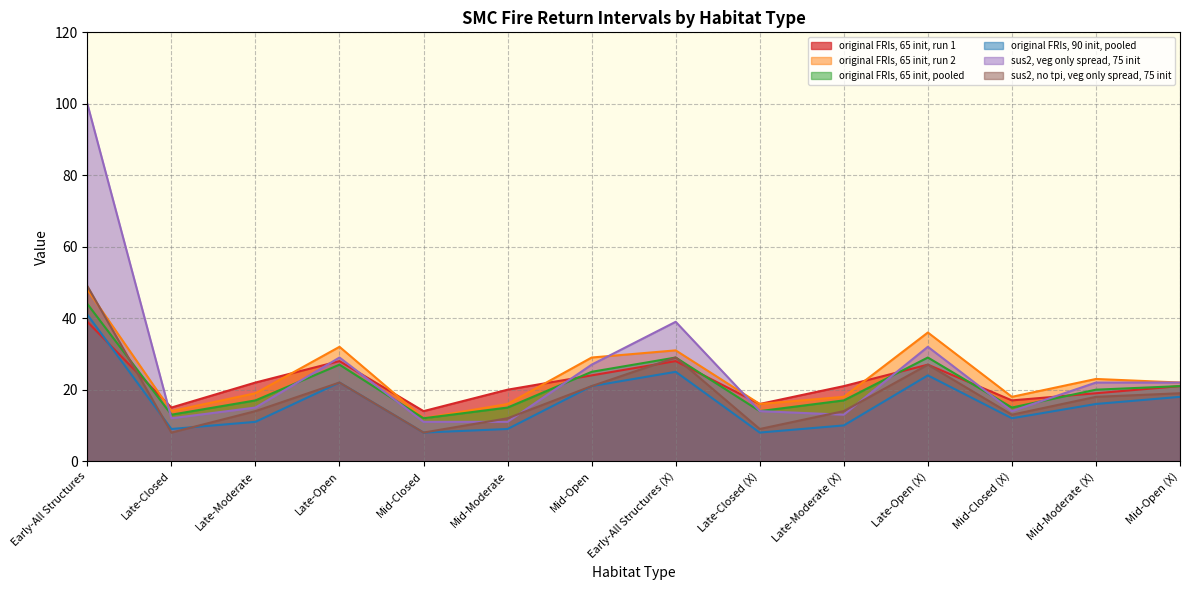

How many data points in original FRIs, 65 init, run 2 are less than 22?

7